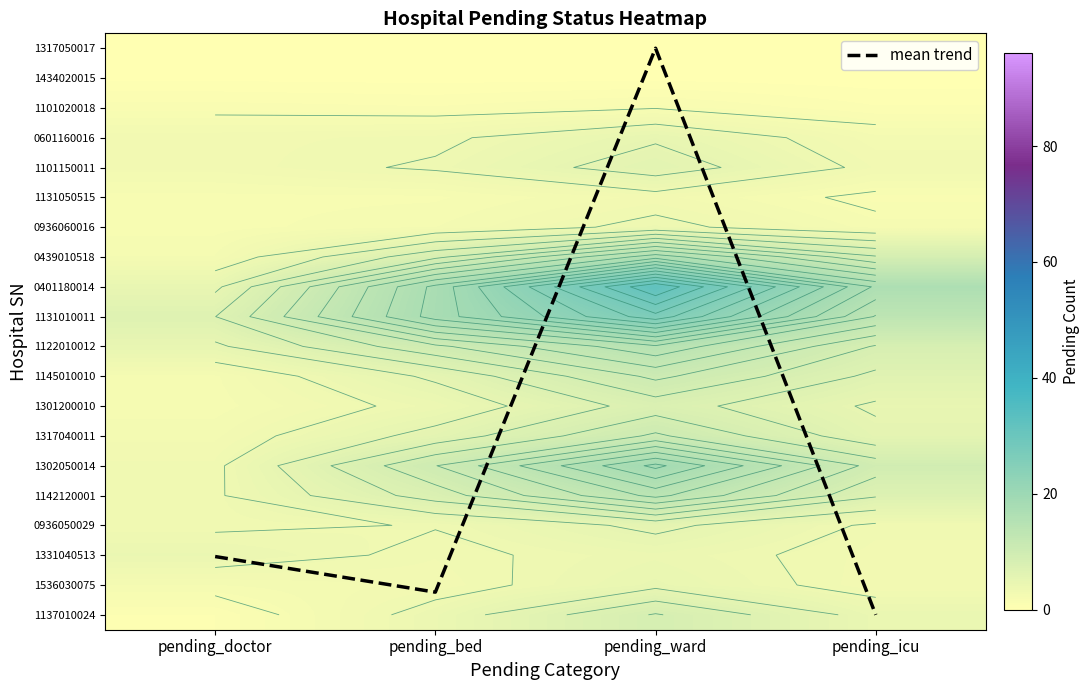

At how many categories does at least one series exceed 12?

4